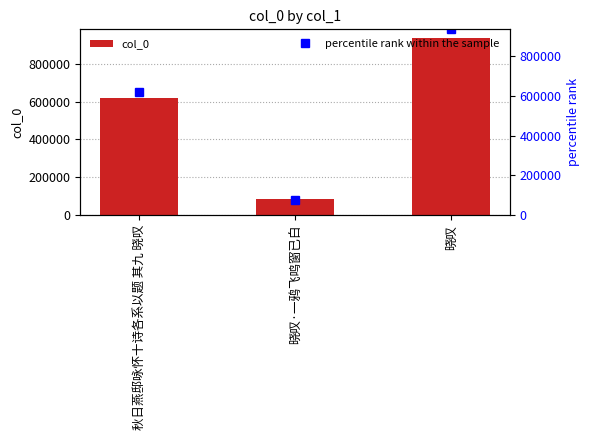

How many values exceed 621753?

1